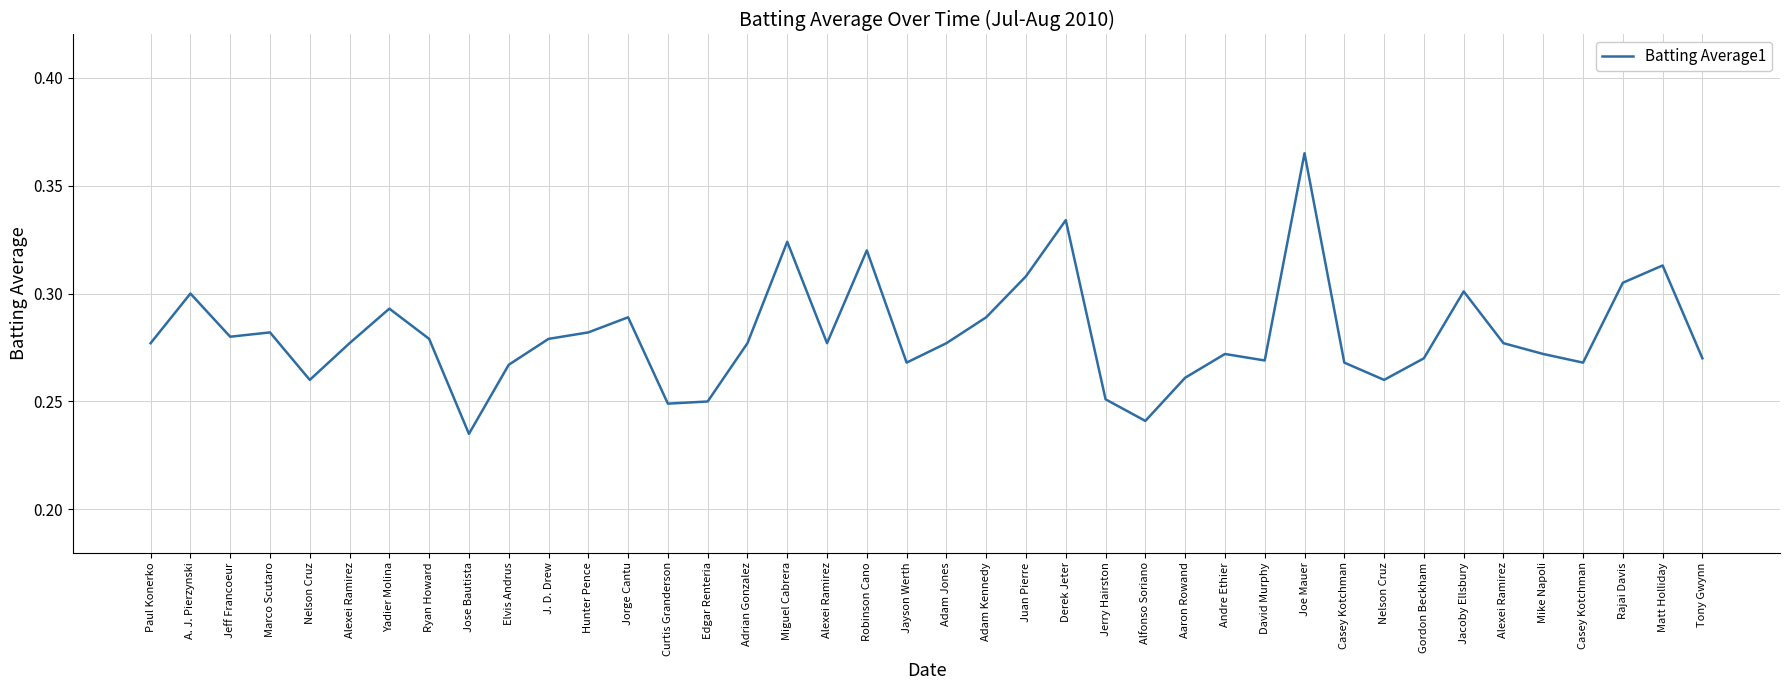

Reading left to right, what are all the values shown in this chart?

0.3	0.3	0.3	0.3	0.3	0.3	0.3	0.3	0.2	0.3	0.3	0.3	0.3	0.2	0.2	0.3	0.3	0.3	0.3	0.3	0.3	0.3	0.3	0.3	0.3	0.2	0.3	0.3	0.3	0.4	0.3	0.3	0.3	0.3	0.3	0.3	0.3	0.3	0.3	0.3